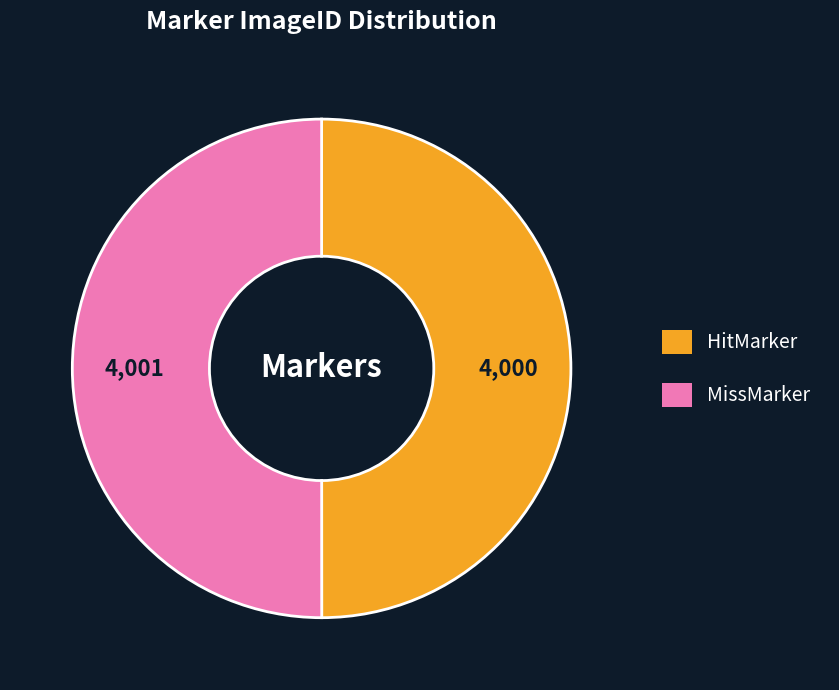

Do HitMarker and MissMarker together represent more than half of the pie?

Yes